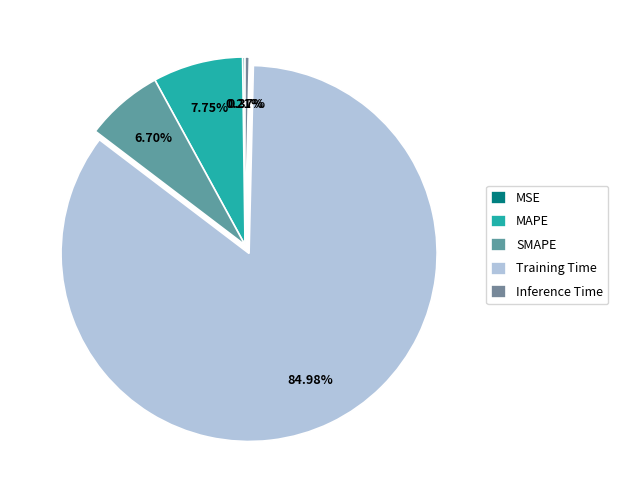

To the nearest percent, what is the difference between the MSE and SMAPE slice percentages?

6%